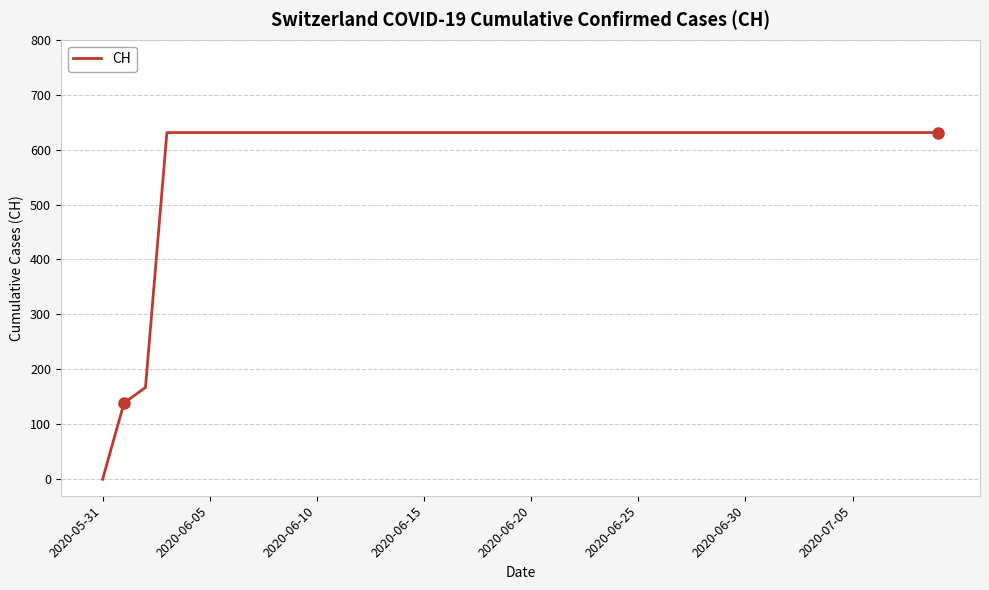

What is the maximum value shown in the chart?

631